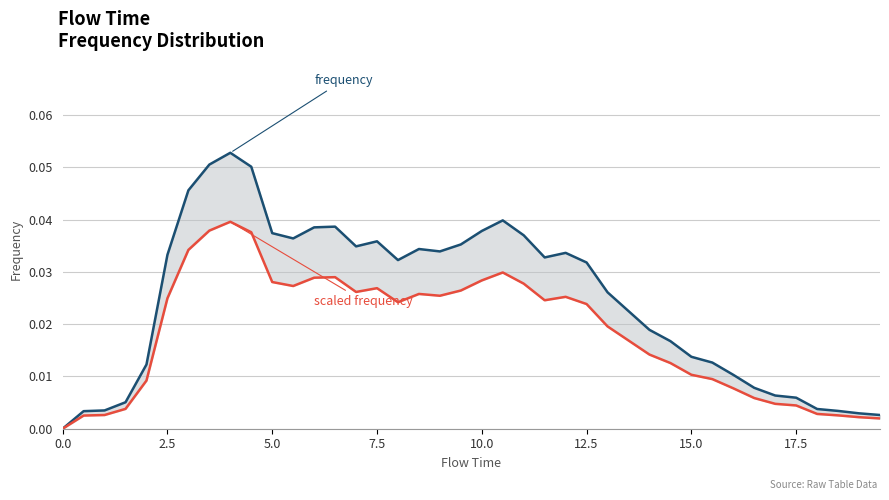

What is the label of the 5th point from the left?

10.0